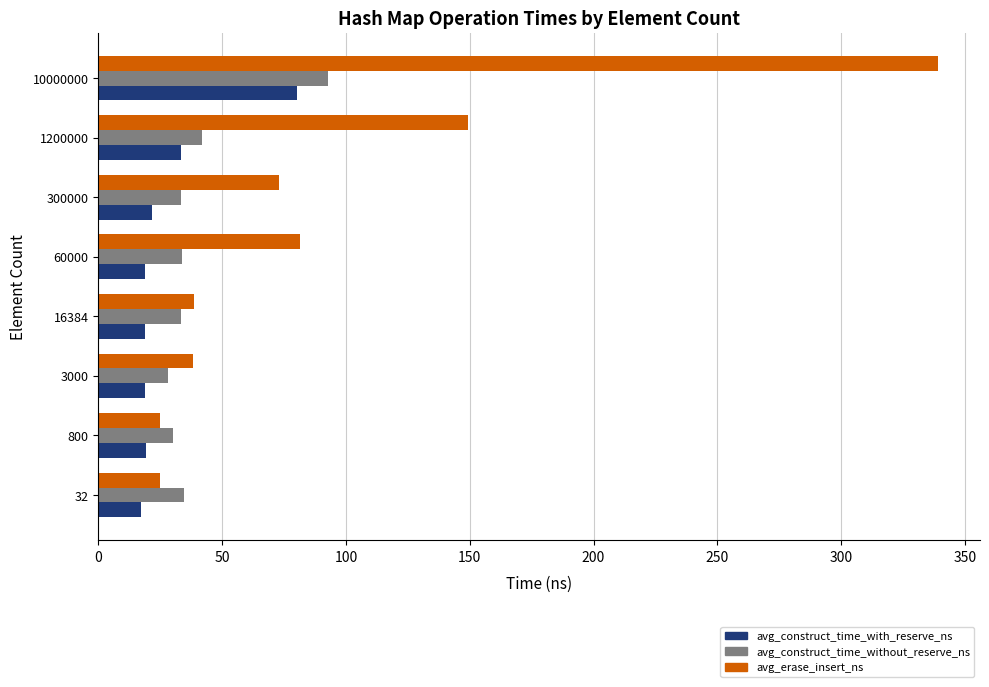

Rank the series by their average value, from highest to lowest.

avg_erase_insert_ns, avg_construct_time_without_reserve_ns, avg_construct_time_with_reserve_ns